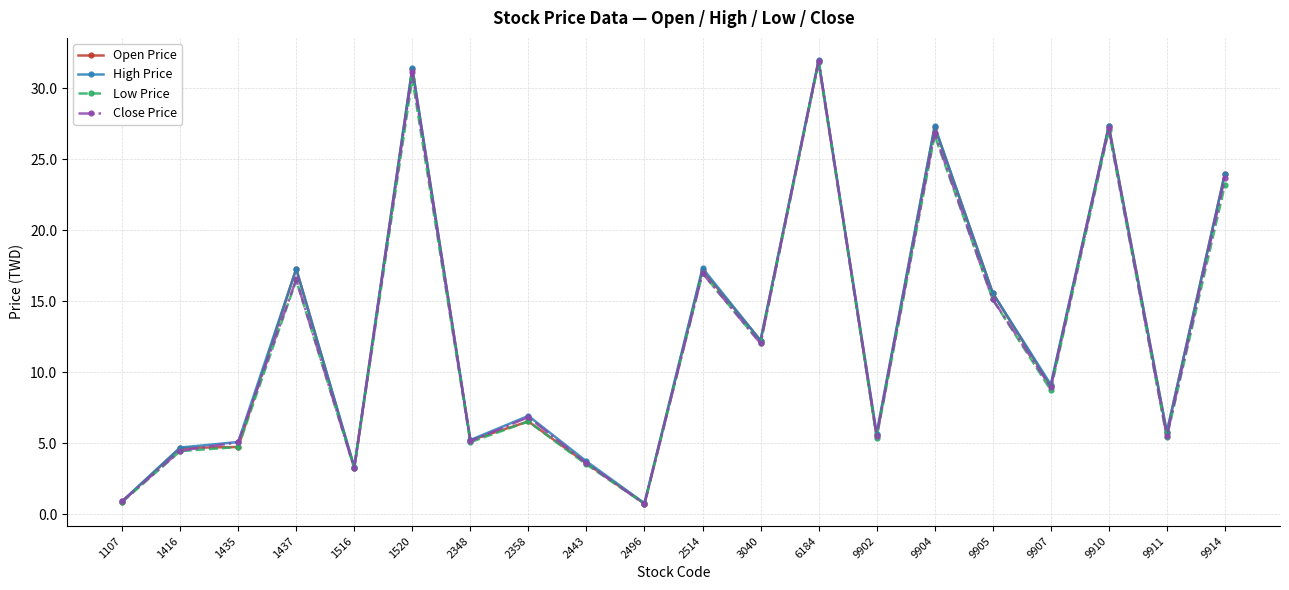

At which label is Open Price closest to 16?

9905